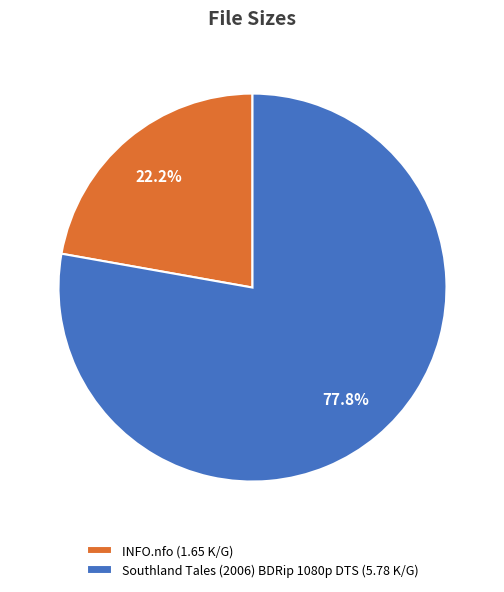

How much of the chart is everything except INFO.nfo?

77.8%